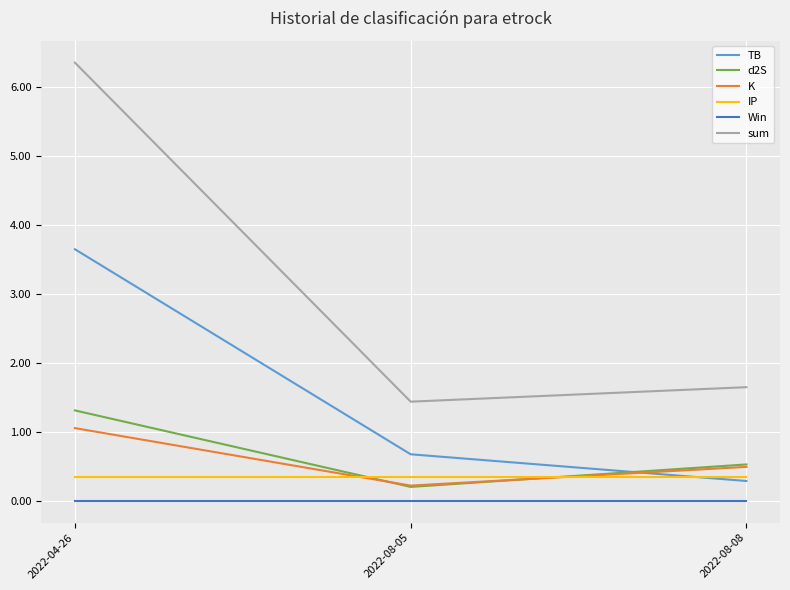

What is the maximum value shown in the chart?

6.3